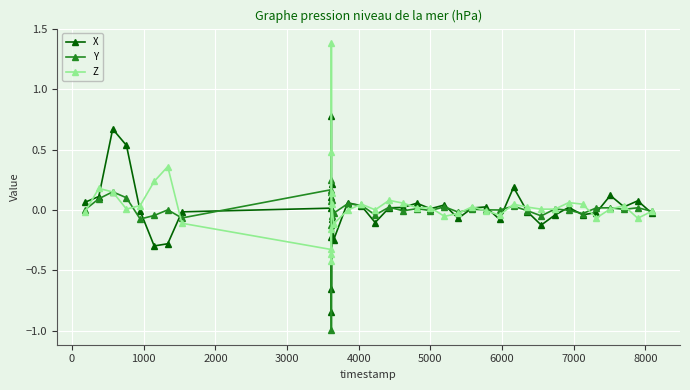

What is the smallest value displayed?

-1.0